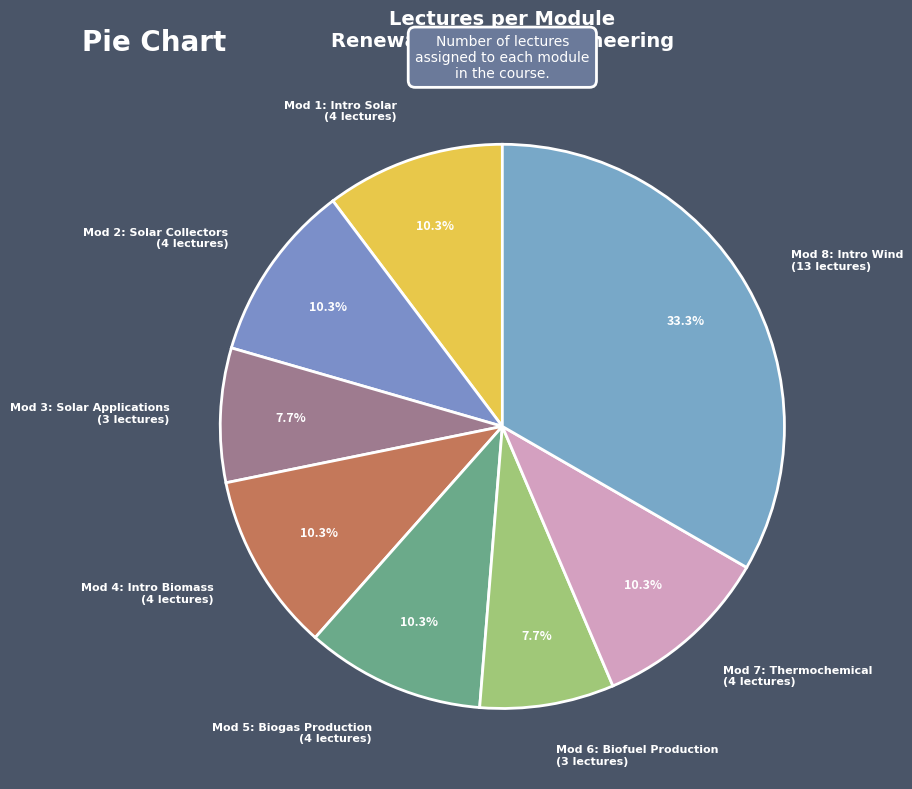

What is the smallest slice in the pie chart?

Module 3: Solar Energy Applications